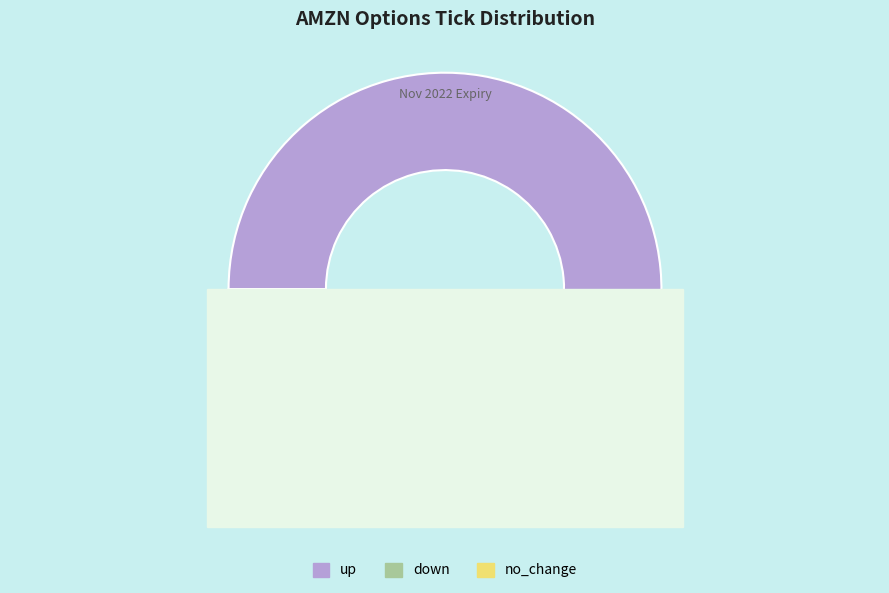

To the nearest percent, what is the average slice percentage?

33%